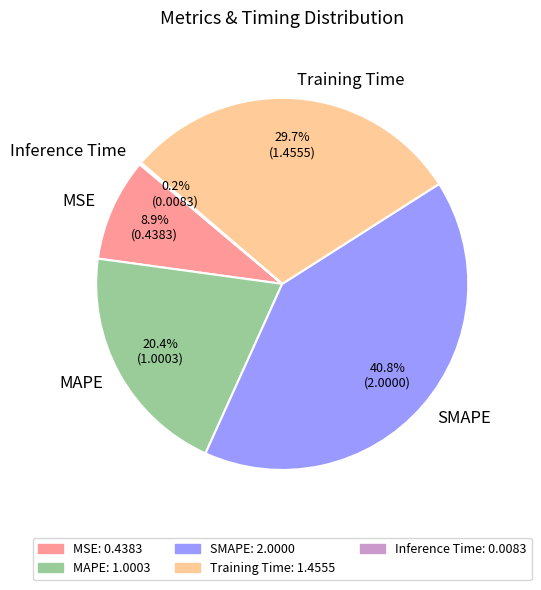

Does any single category account for the majority?

No